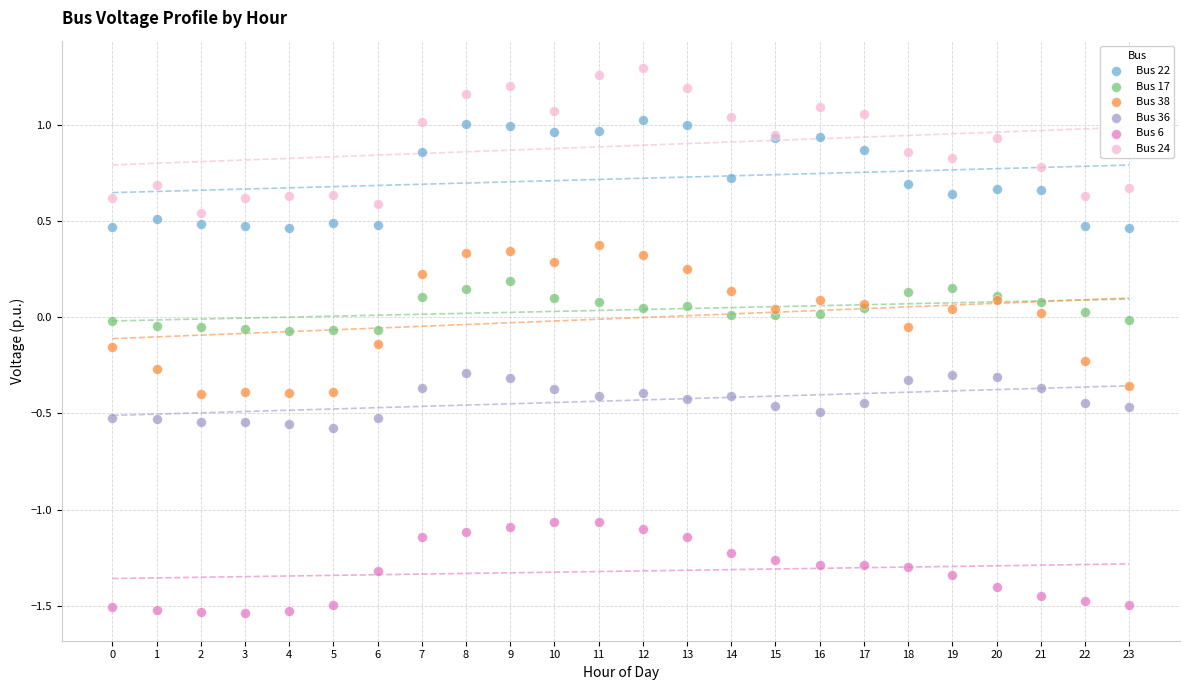

Which series reaches the minimum Y coordinate?

Bus 6